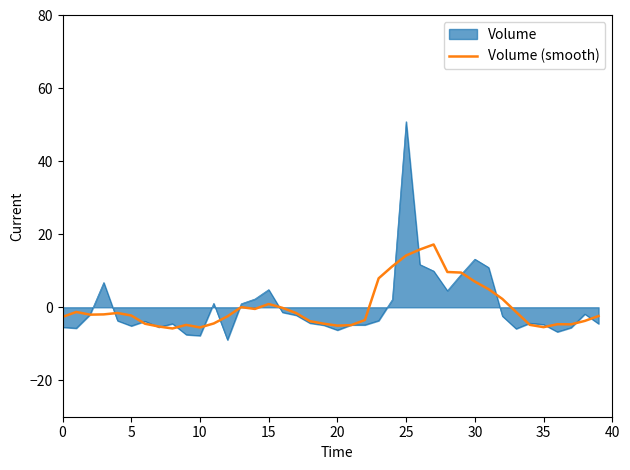

Count the number of data series in this chart.

2